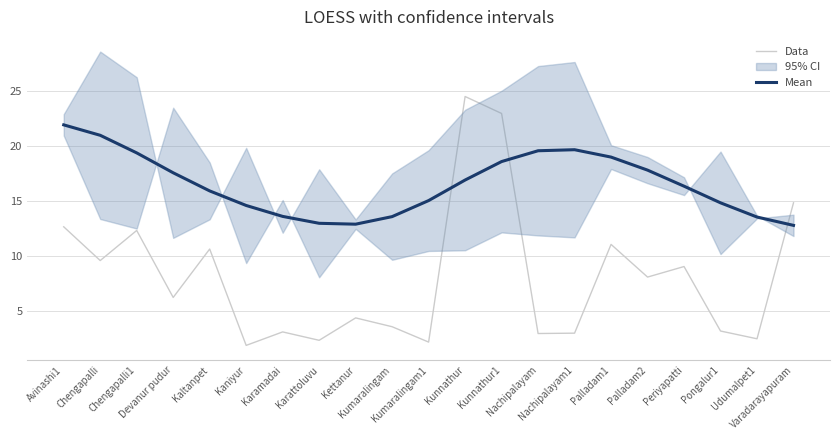

Which series has the largest total across all categories?

Mean